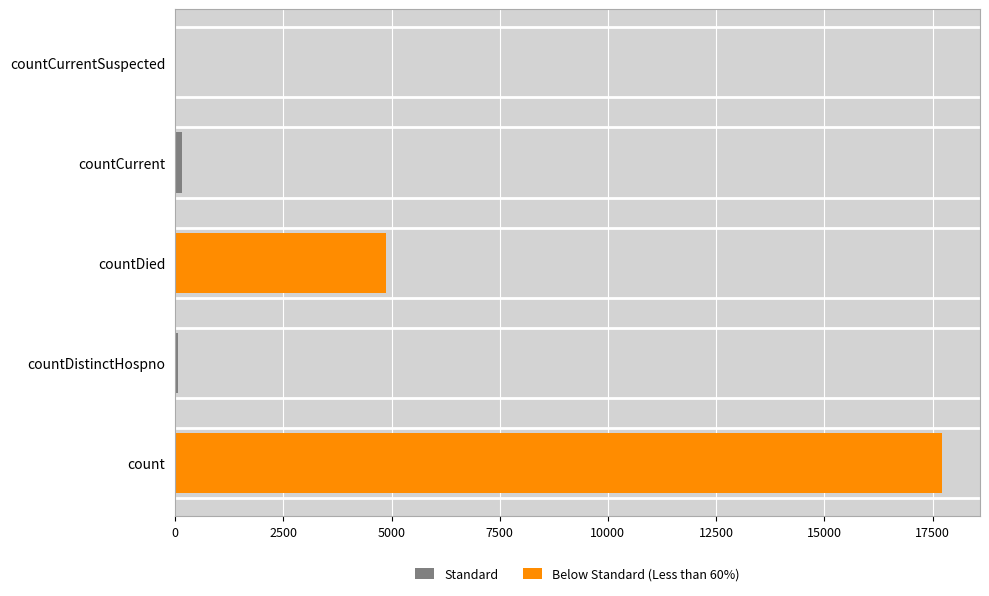

At which category does the chart reach its peak across all series?

count